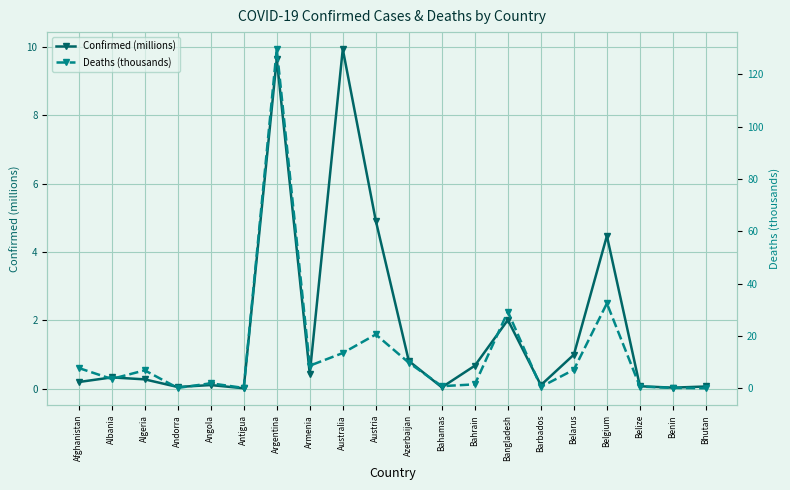

Reading right to left, what are all the values shown in this chart?

Confirmed (millions): 0.1	0.0	0.1	4.5	1.0	0.1	2.0	0.7	0.0	0.8	4.9	9.9	0.4	9.7	0.0	0.1	0.0	0.3	0.3	0.2
Deaths (thousands): 0.0	0.2	0.7	32.5	7.1	0.5	29.3	1.5	0.8	9.8	20.6	13.5	8.6	129.6	0.1	1.9	0.2	6.9	3.6	7.8